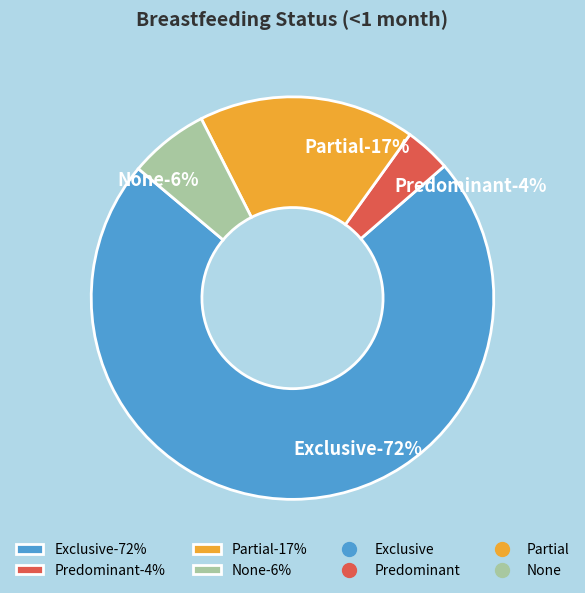

To the nearest percent, what portion does Predominant represent?

4%